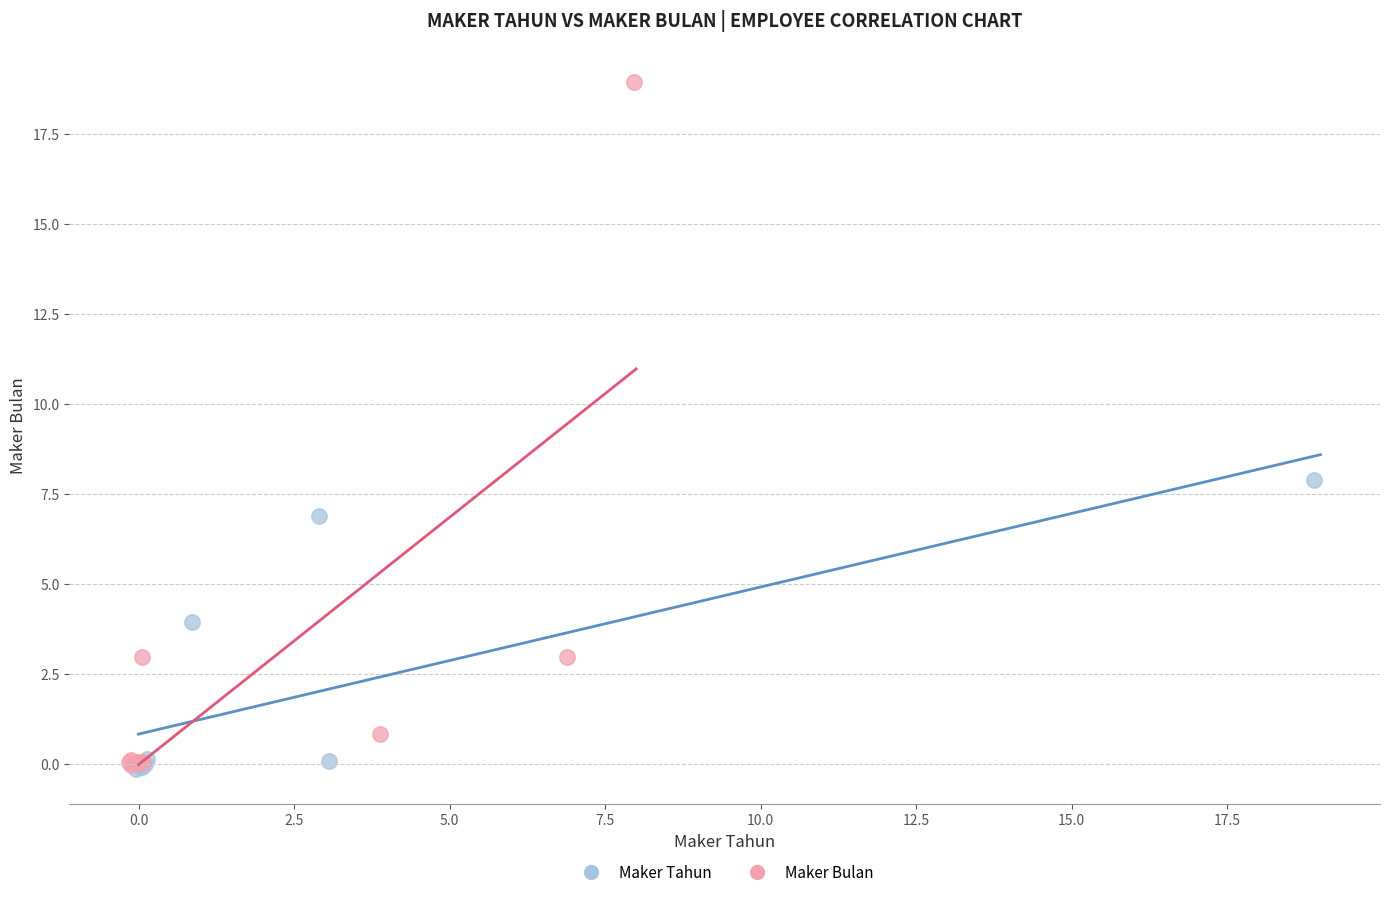

Which series has the widest spread of Y values?

Maker Bulan